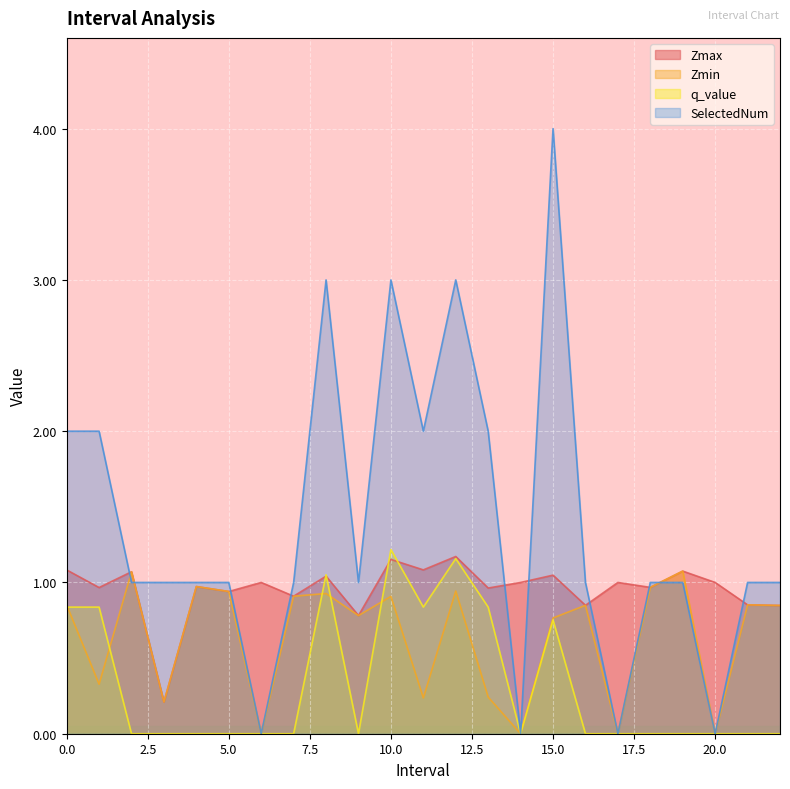

What is the total value across all series at 12?

6.3